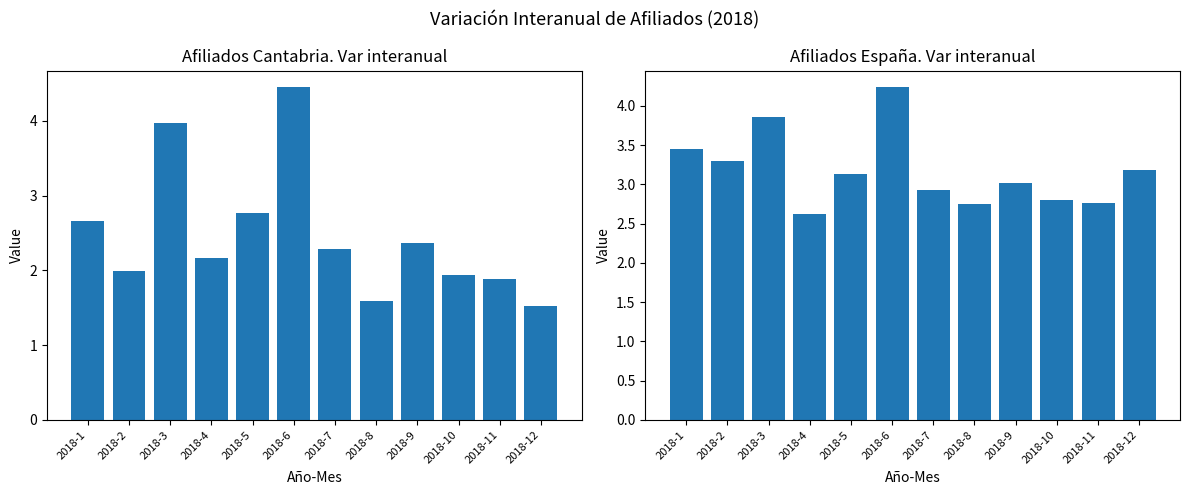

What is the value of the Afiliados Cantabria. Var interanual bar at the 9th from the left?

2.4